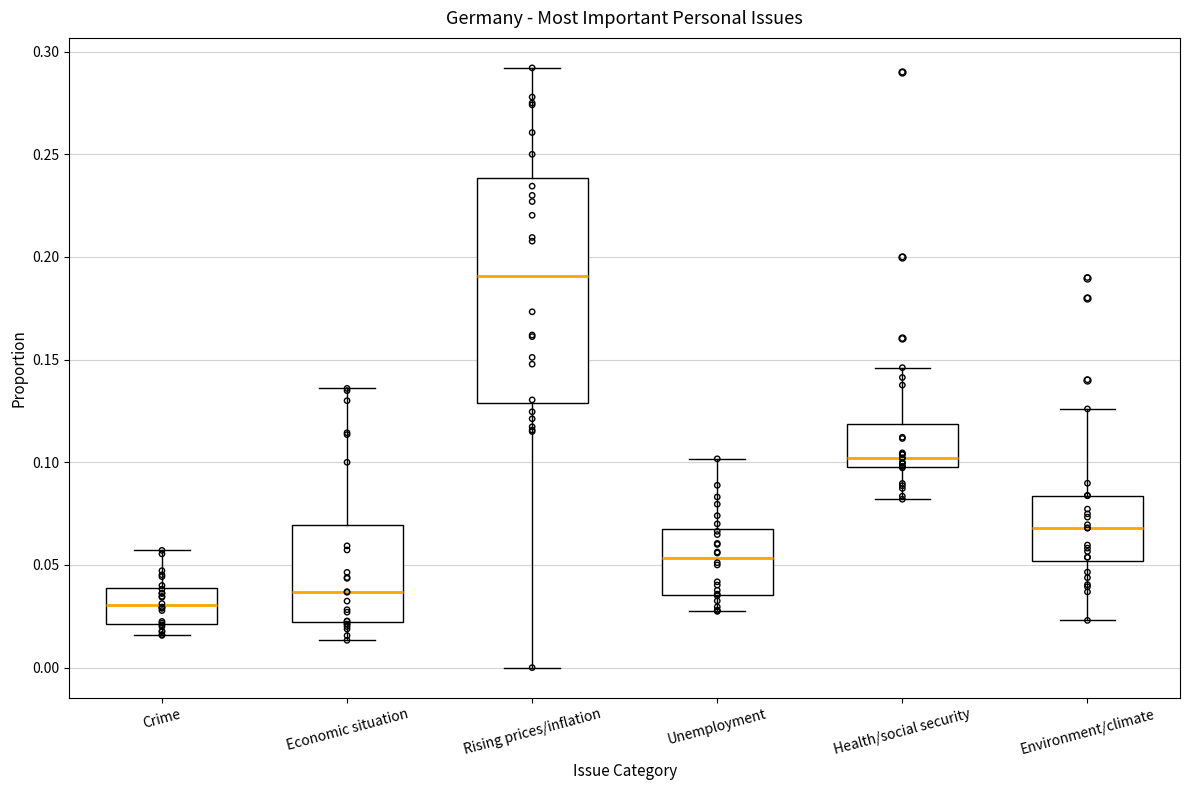

Where is the lower edge of the box for Economic situation on the y-axis? The values are not printed on the chart, so give them approximately, as read against the axis.

0.020